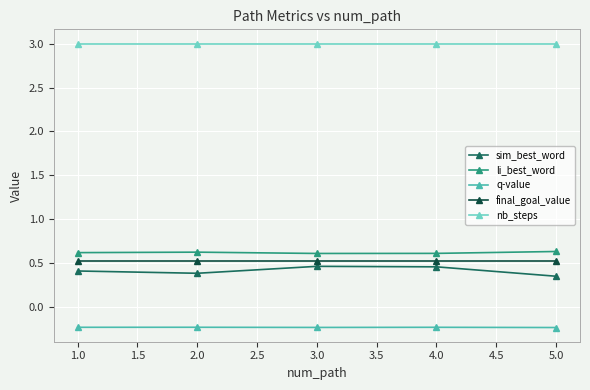

Which series has the largest total across all categories?

nb_steps